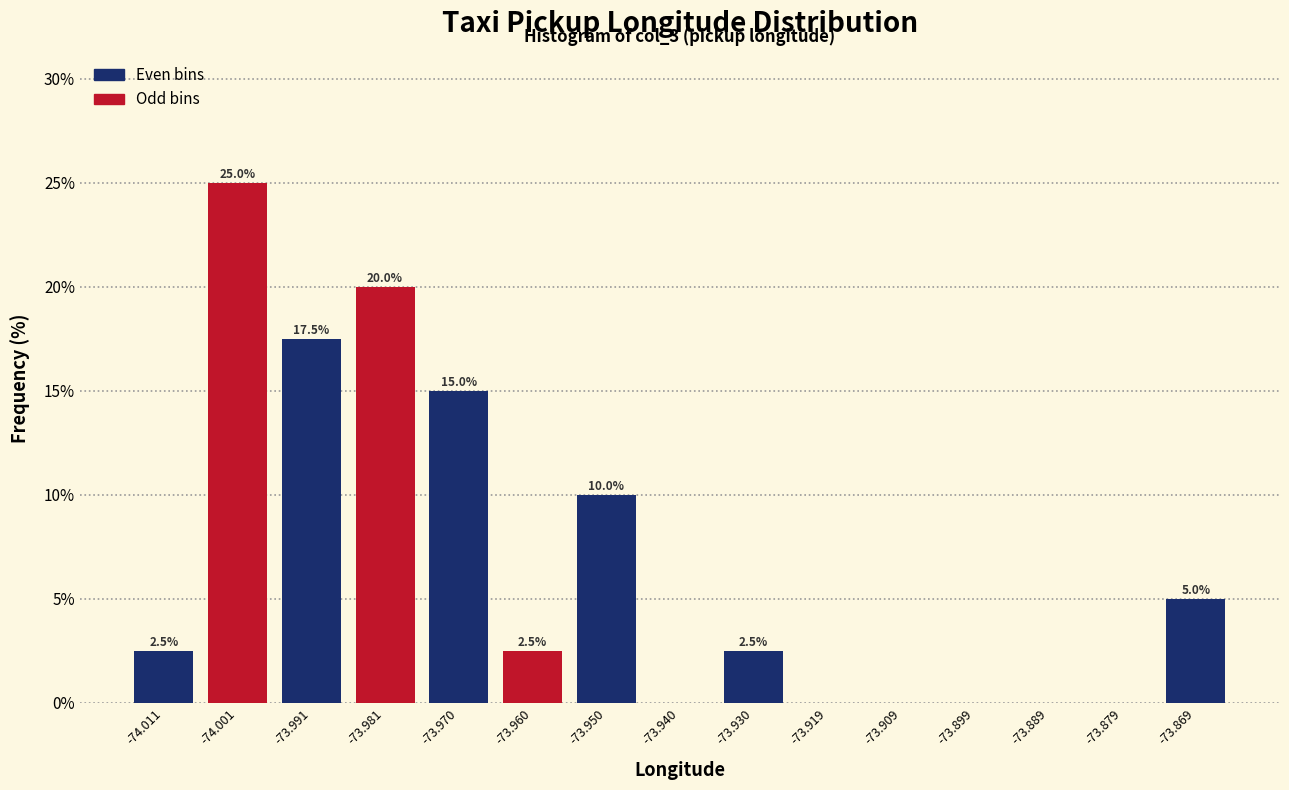

Over which range of the x-axis is the bar tallest?

-74.006 to -73.996